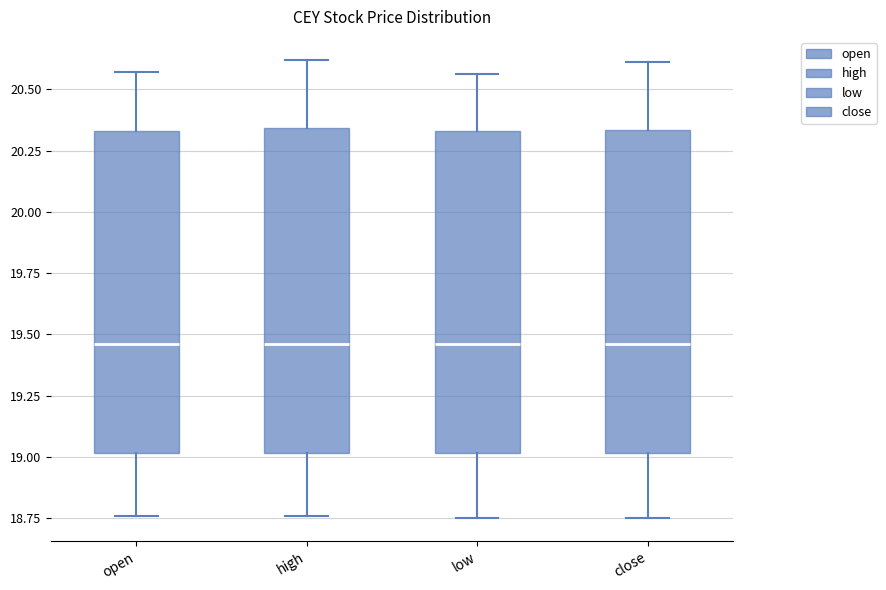

Where does the upper whisker of the box for low end on the y-axis? The values are not printed on the chart, so give them approximately, as read against the axis.

20.55